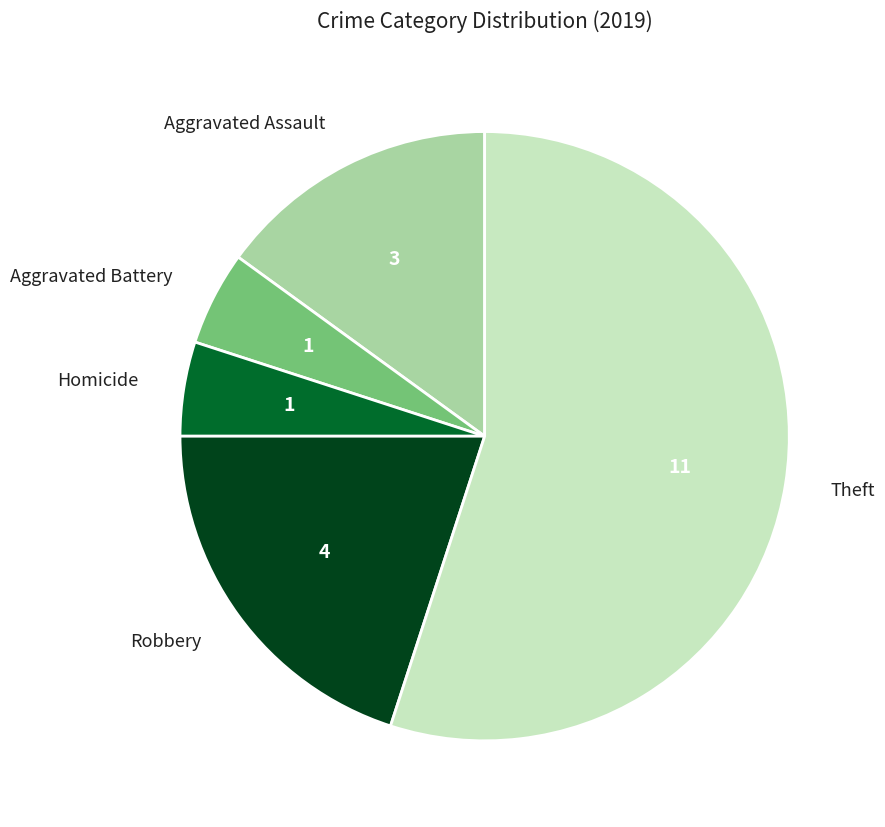

What is the largest slice in the pie chart?

Theft